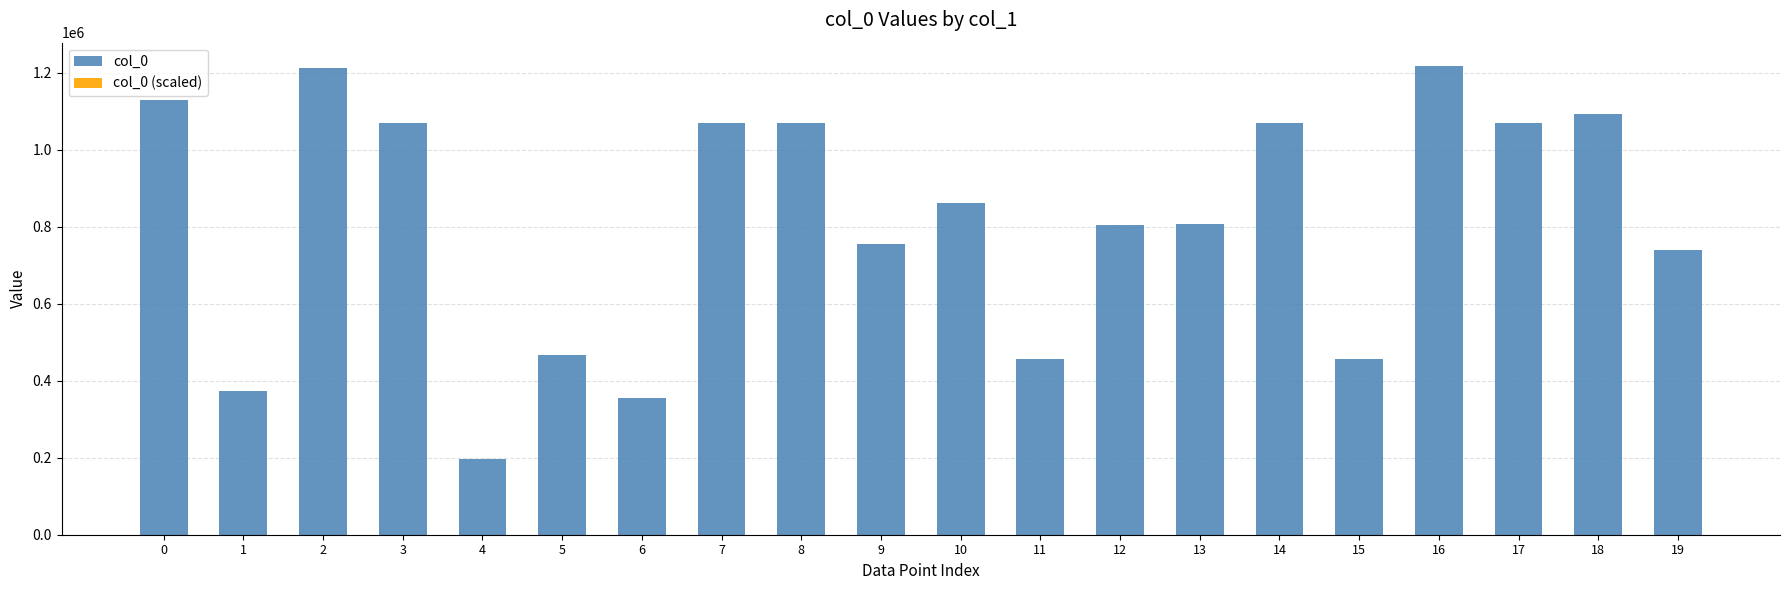

True or false: col_0 has a value of 115467.0 at 1.

False